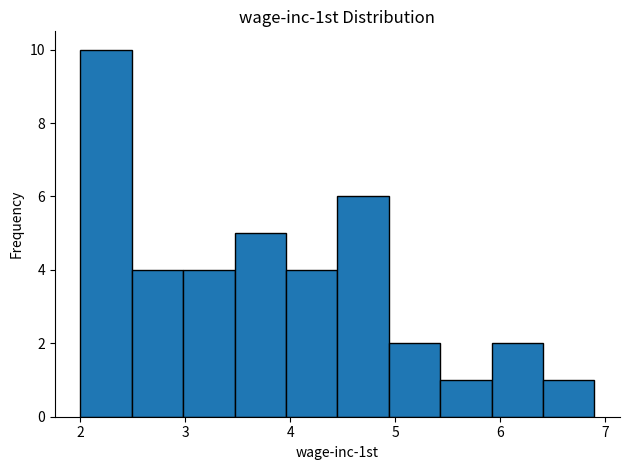

Over which range of the x-axis is the bar tallest?

2.00 to 2.49